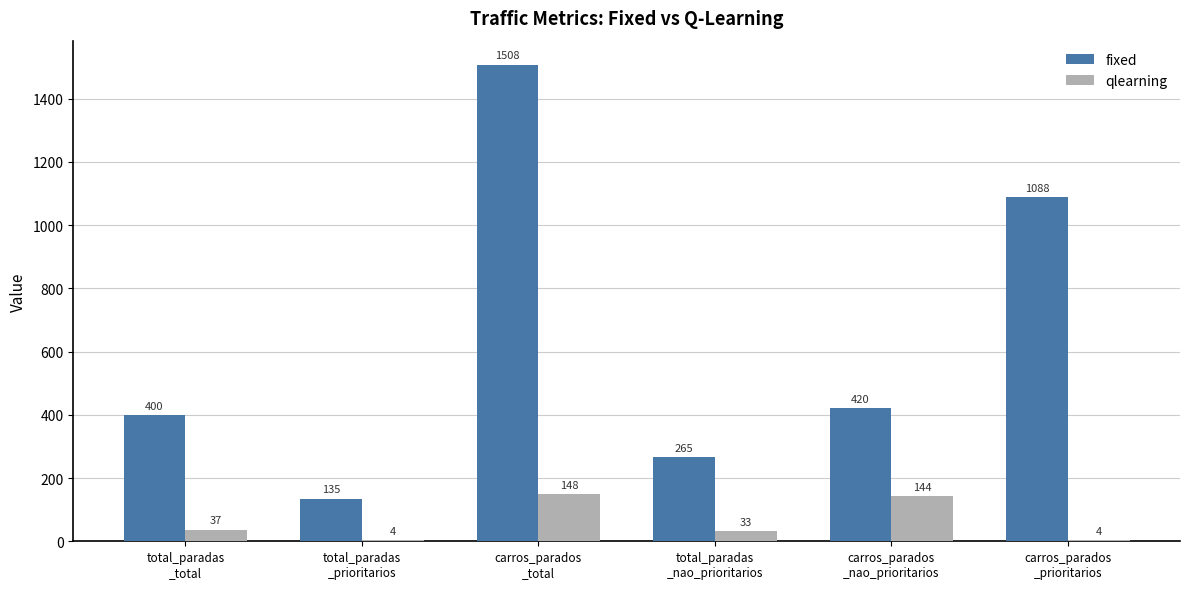

What is the sum of all fixed values?

3816